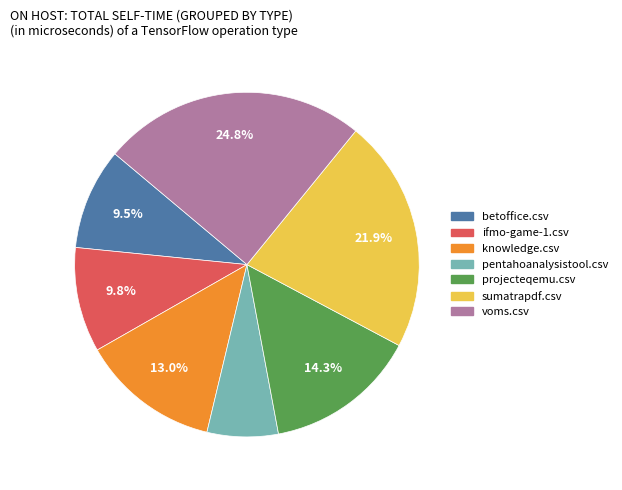

Does any single category account for the majority?

No